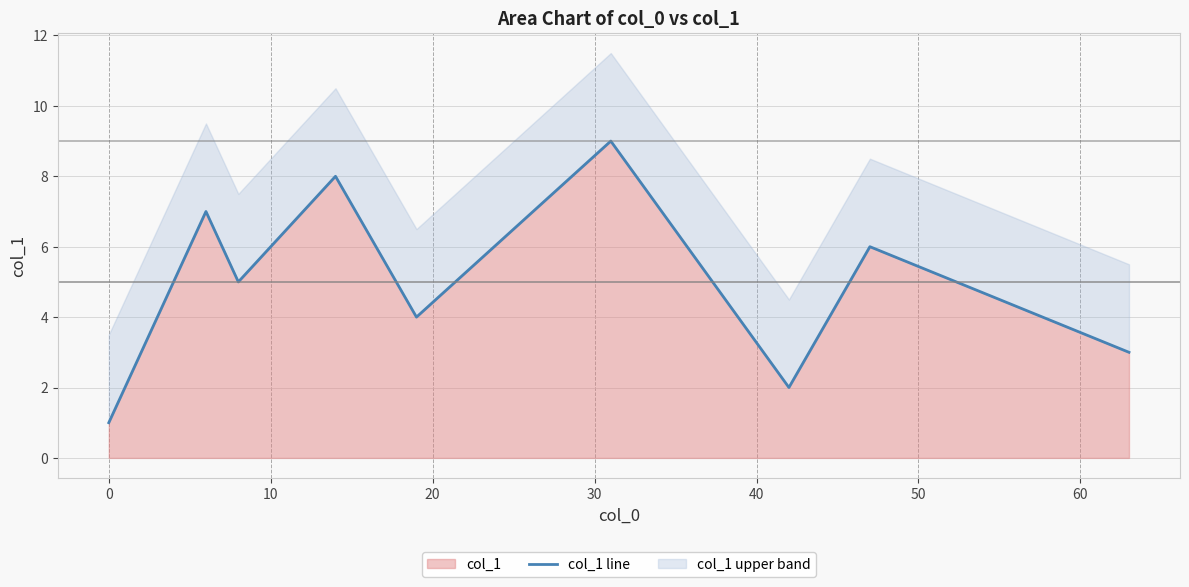

What is the value of the 5th point from the left?

4